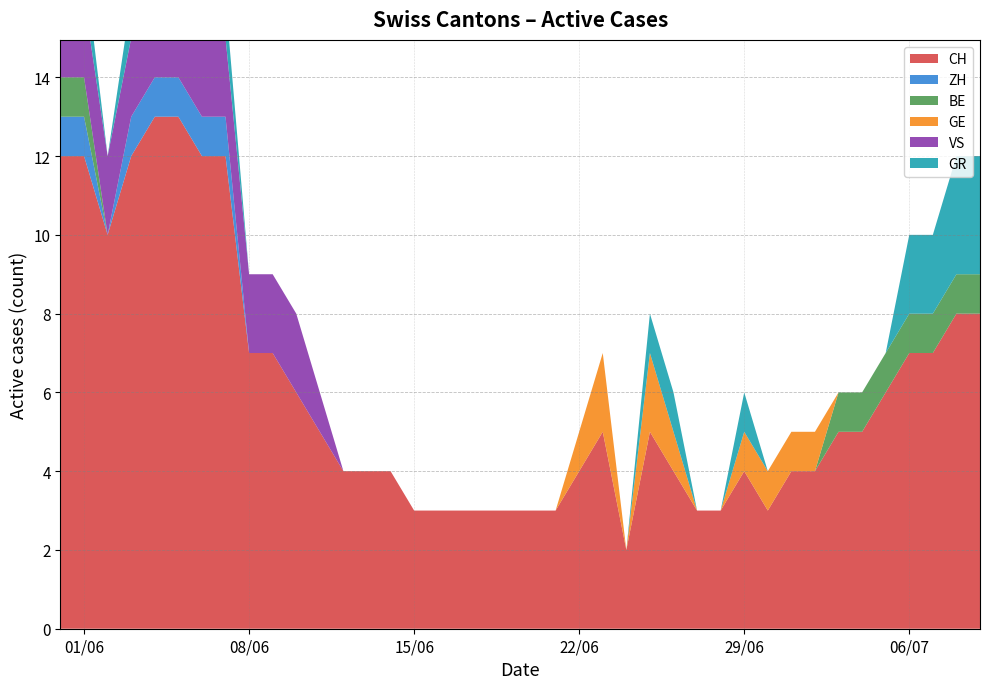

In CH, how many points are higher than both neighbors (excluding endpoints)?

3